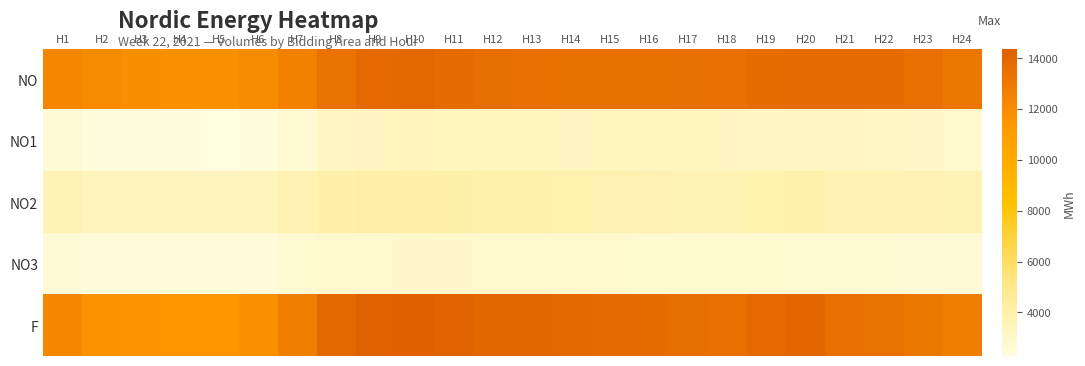

Rank the series at H6 from lowest to highest value.

NO1, NO3, NO2, F, NO